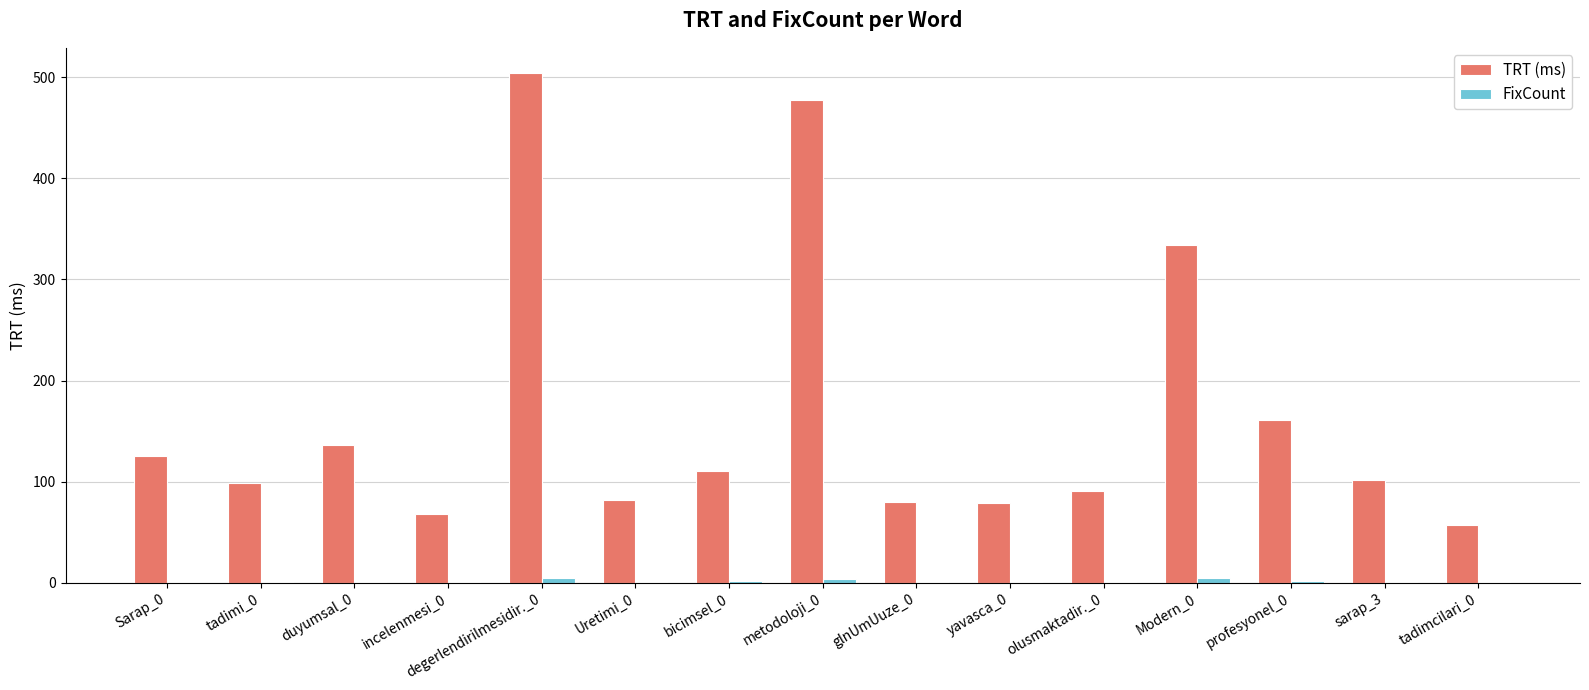

Are the bars grouped side by side (vs. stacked)?

Yes